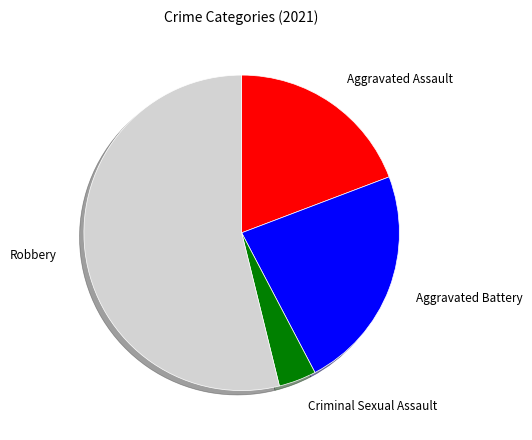

Do Aggravated Battery and Criminal Sexual Assault together represent more than half of the pie?

No